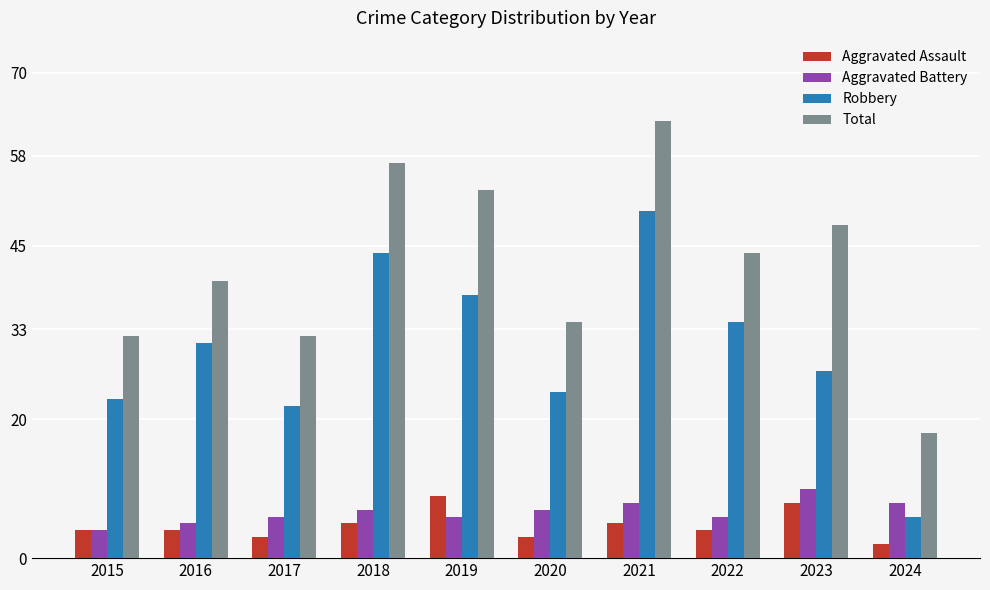

Is the value of Robbery at 2019 greater than the value of Aggravated Assault at 2016?

Yes